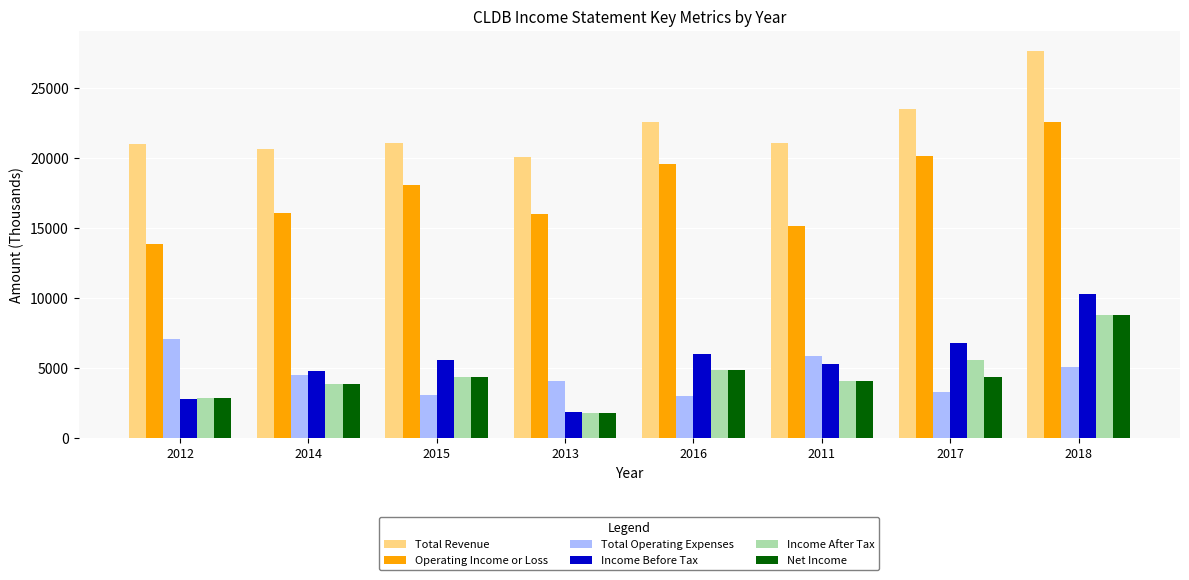

Which category has the highest value across all series?

2018